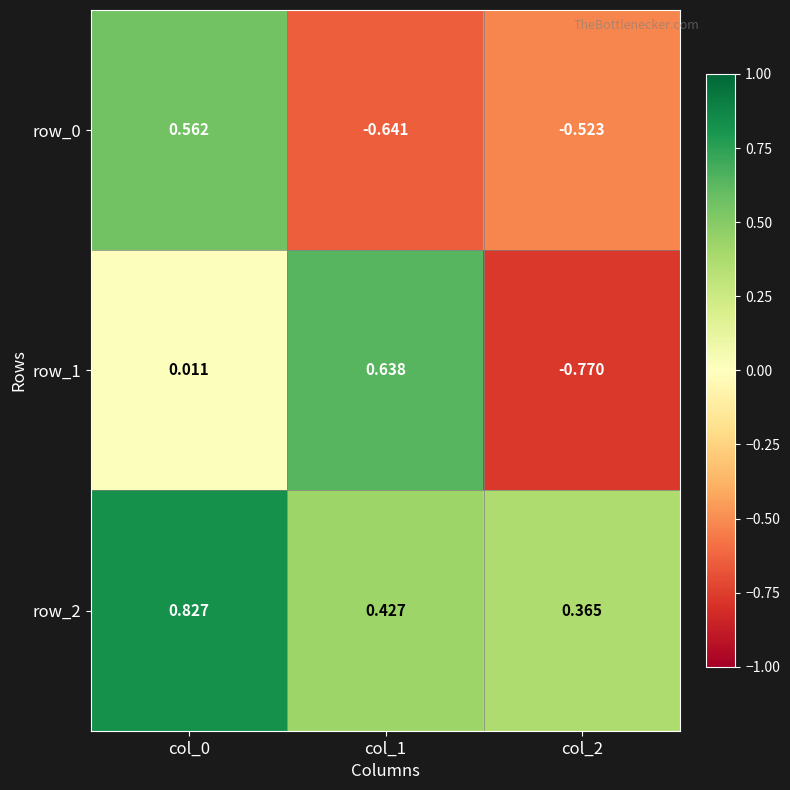

The row_0 series shows -1.1 at col_1. True or false?

False